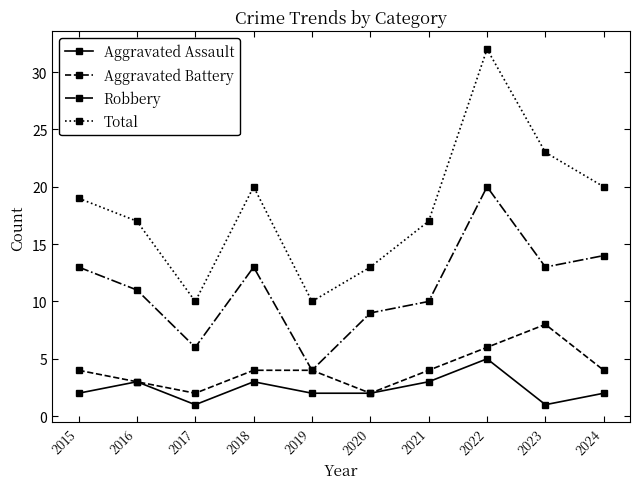

Which series has the largest total across all categories?

Total